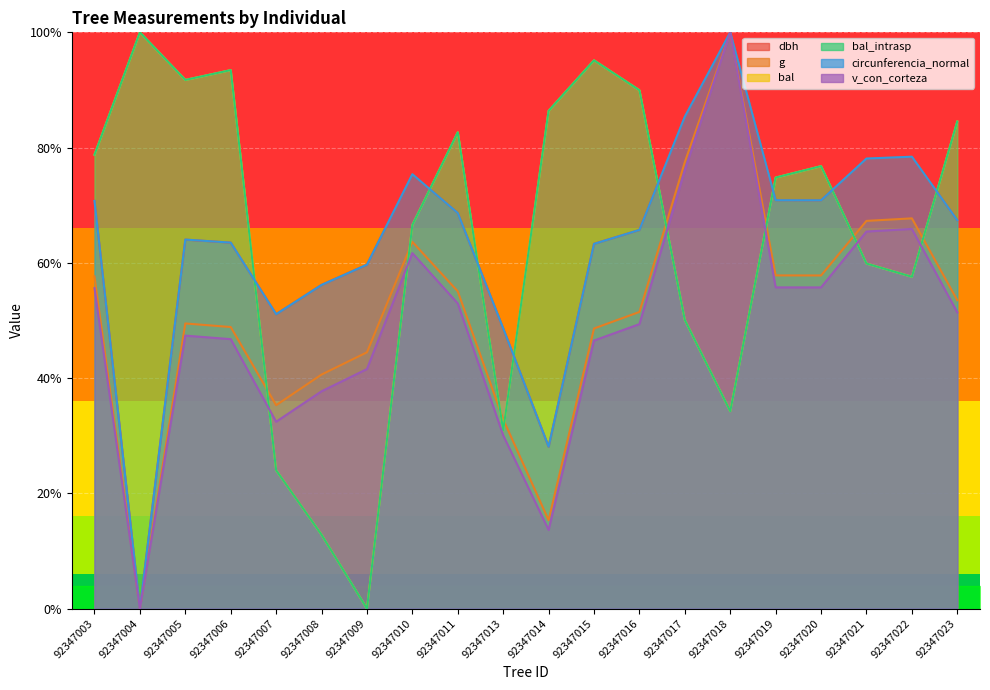

What is the average value of the dbh series?

0.6